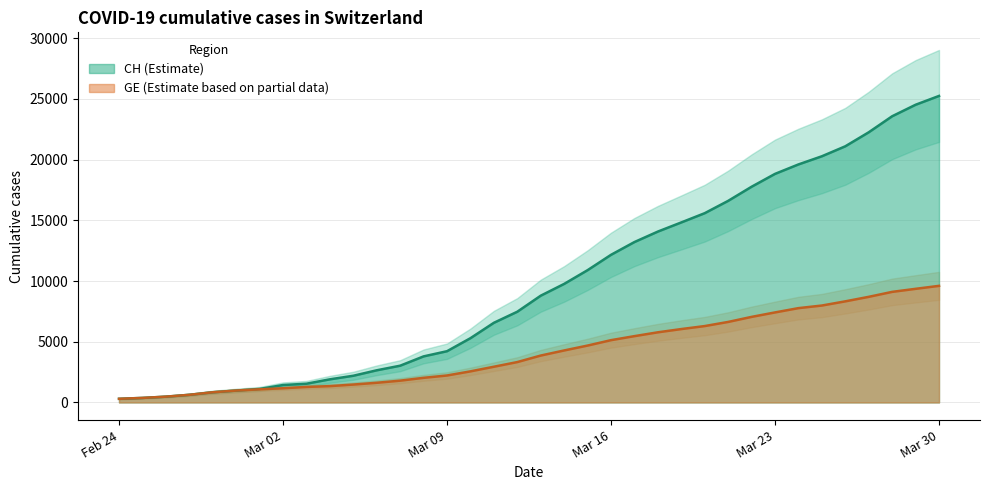

True or false: CH has more than 0 points higher than both neighbors.

False